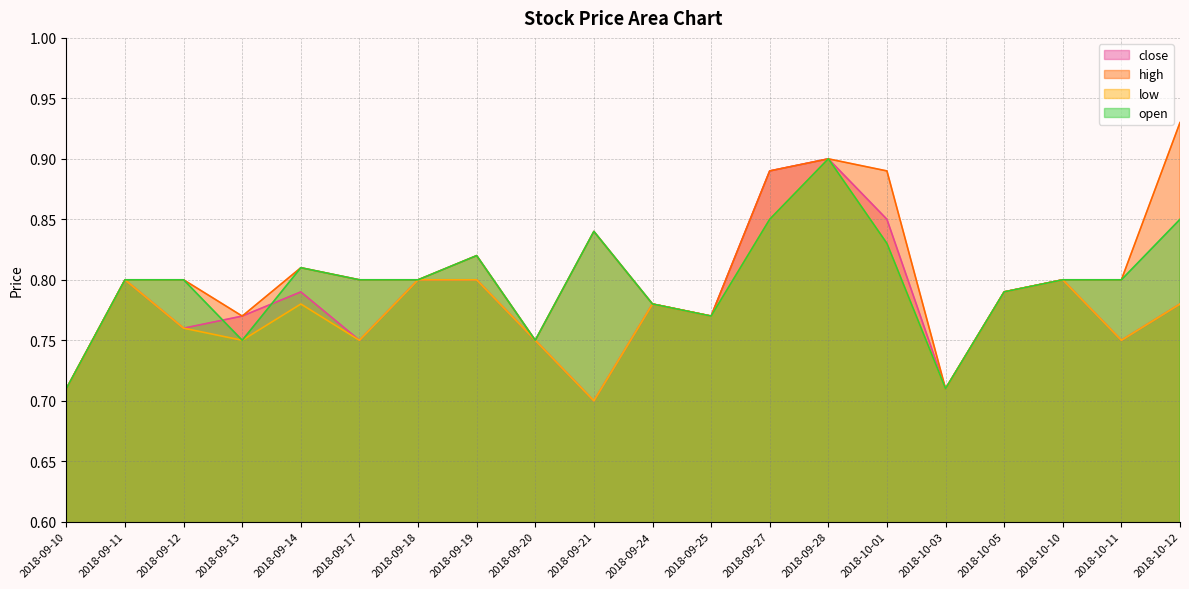

Does the chart have visible grid lines?

Yes